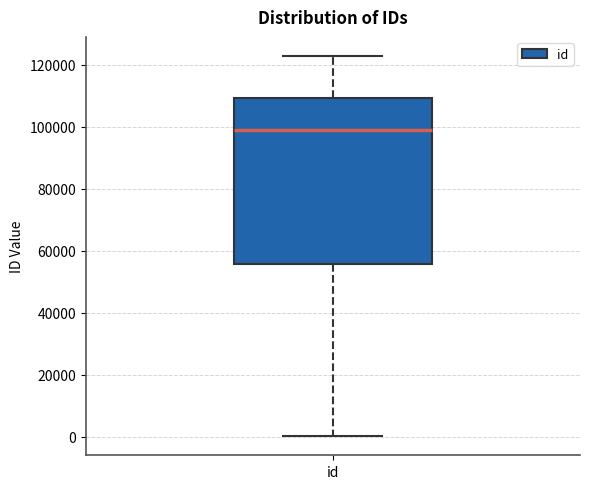

Read this box plot against the y-axis: the position of the median line, the range covered by the box, and the ends of both whiskers. The values are not printed on the chart, so give them approximately, as read against the axis.

median 98000, box 56000 to 110000, whiskers 0 to 122000